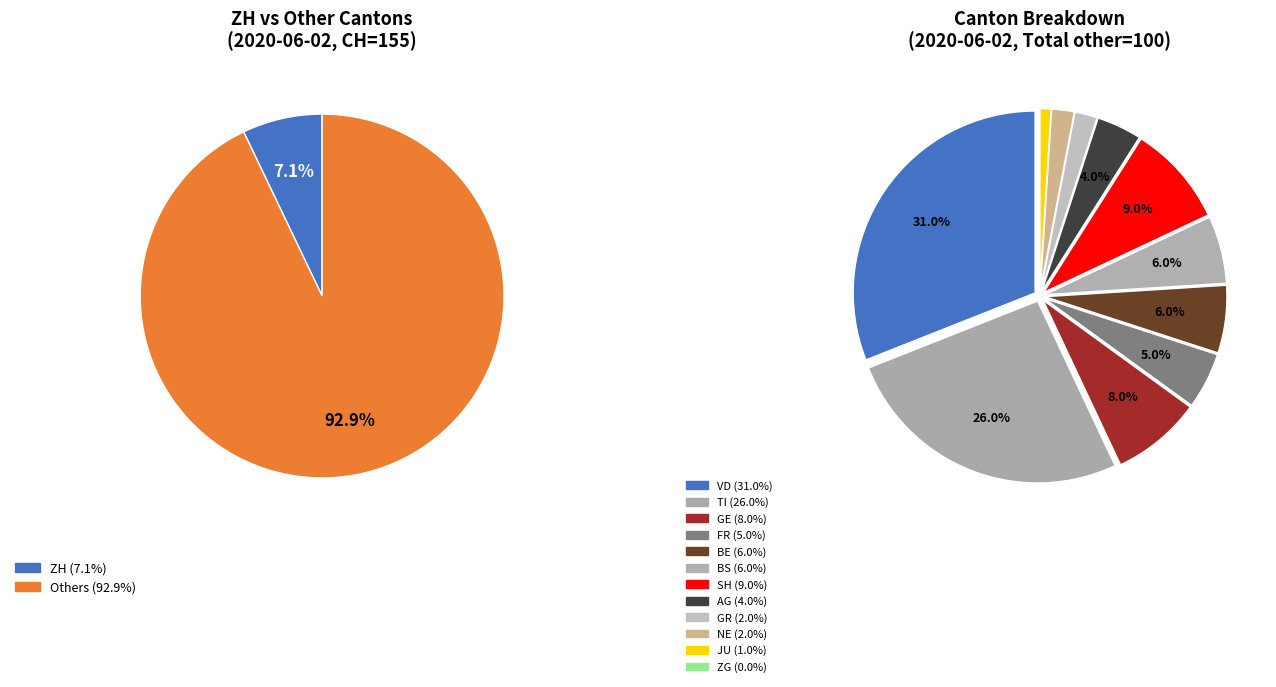

Does ZH account for over 50% of the chart?

No